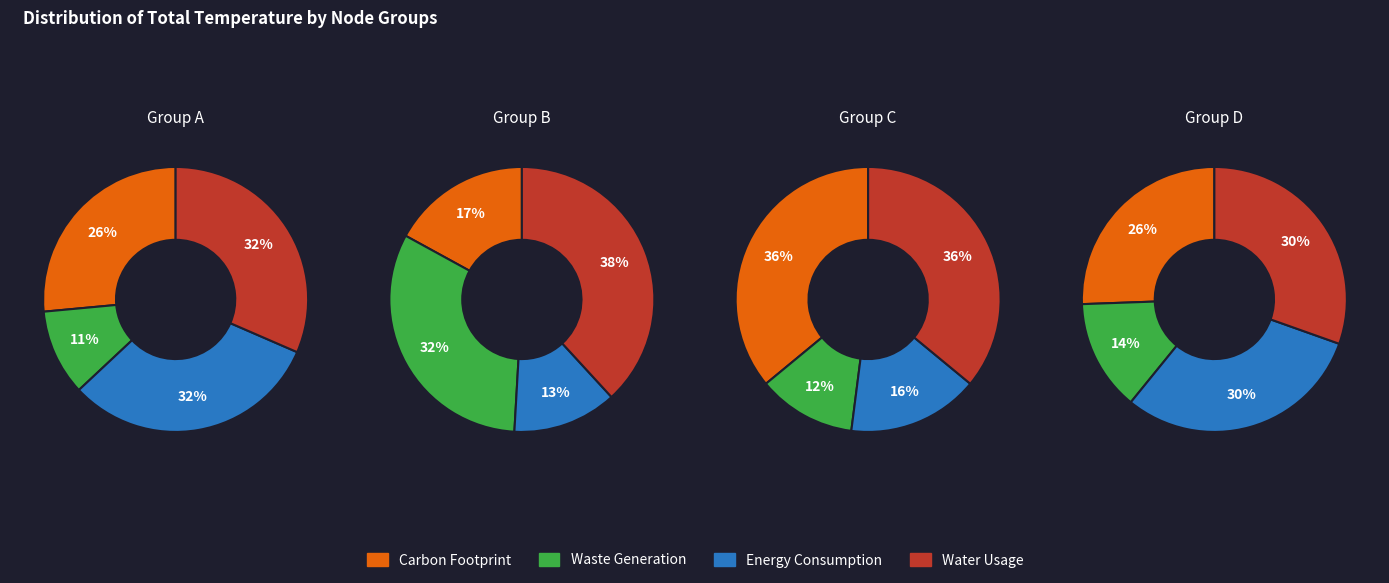

Is there any slice that represents more than half of the pie?

No